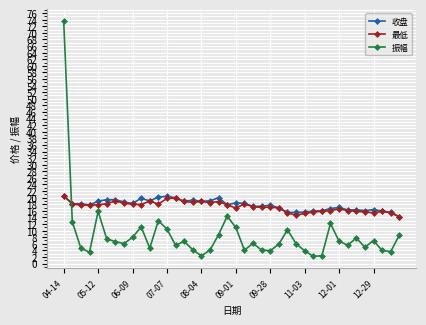

Count the number of categories in the chart.

40